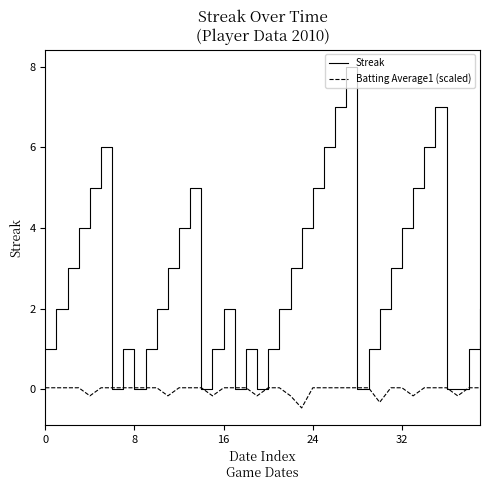

Which series has the largest total across all categories?

Streak